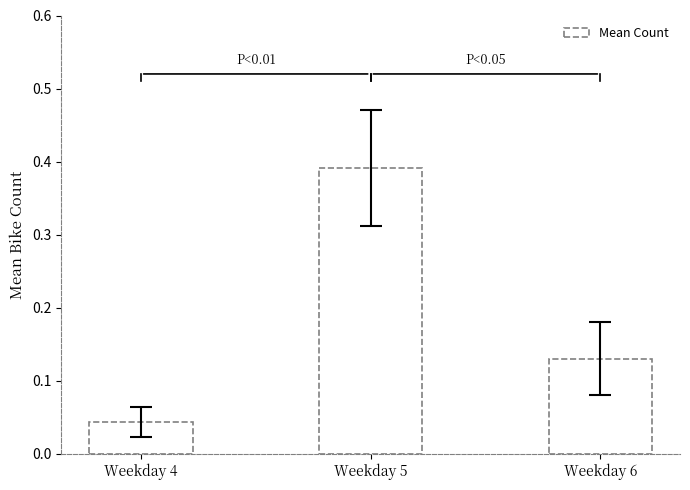

At which category does the chart reach its peak across all series?

Weekday 5